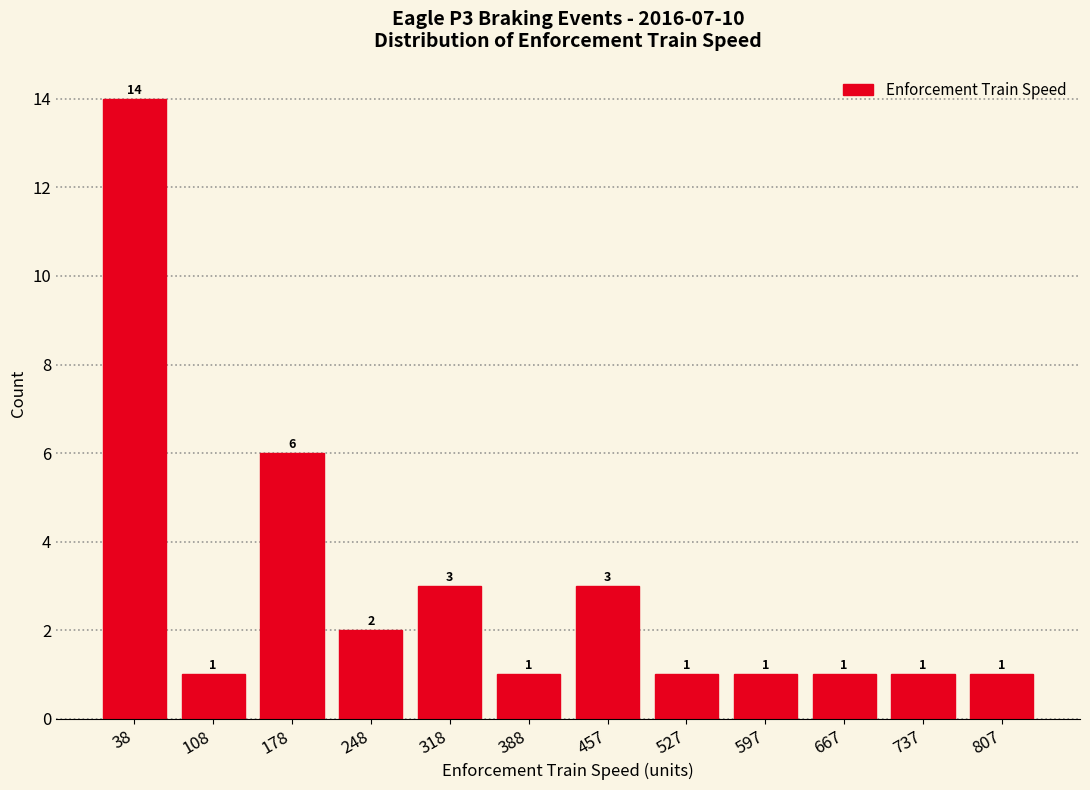

Reading left to right, transcribe this chart: for each bar, give the range it covers on the x-axis and its height. The bar edges are not printed on the chart, so give them approximately, as read against the axis.

0 to 70: 14
70 to 140: 1
140 to 210: 6
210 to 280: 2
280 to 350: 3
350 to 420: 1
420 to 490: 3
490 to 560: 1
560 to 630: 1
630 to 700: 1
700 to 770: 1
770 to 840: 1